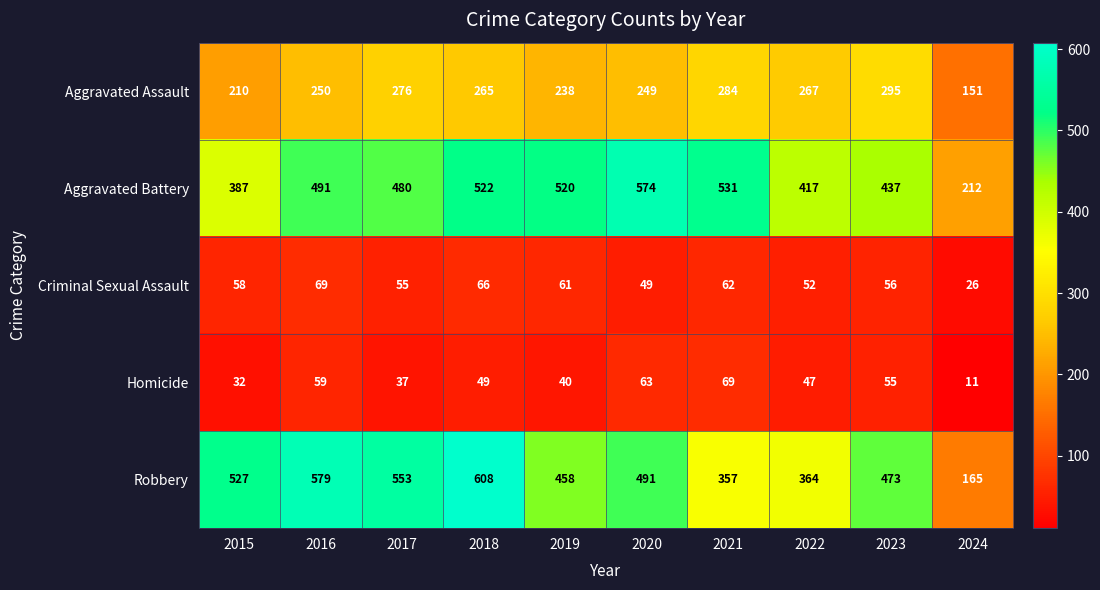

True or false: Homicide has a value of 49 at 2018.

True